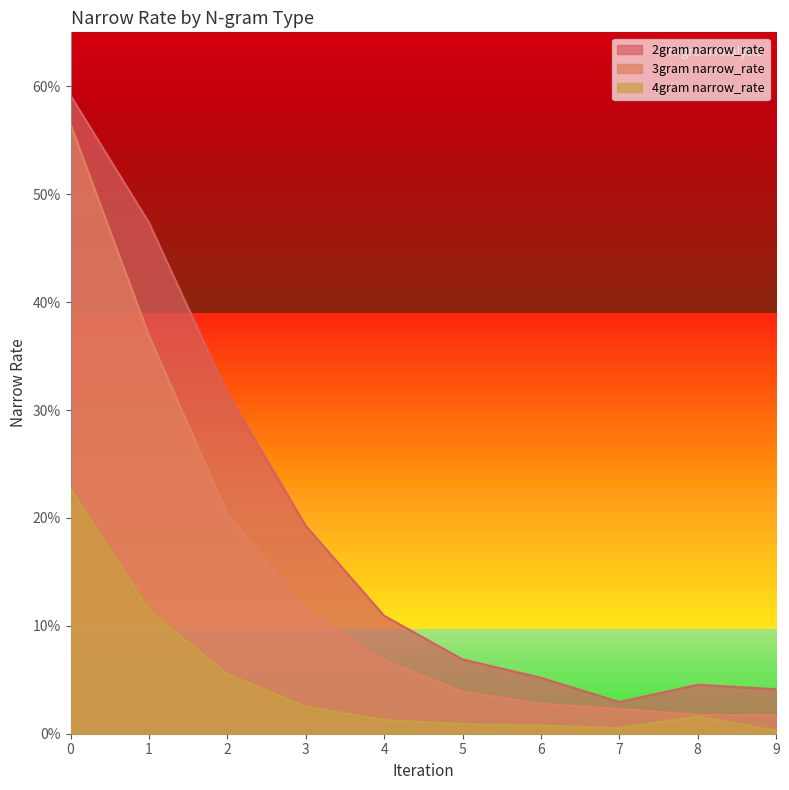

True or false: 3gram narrow_rate has a value of 0.2 at 2.

True